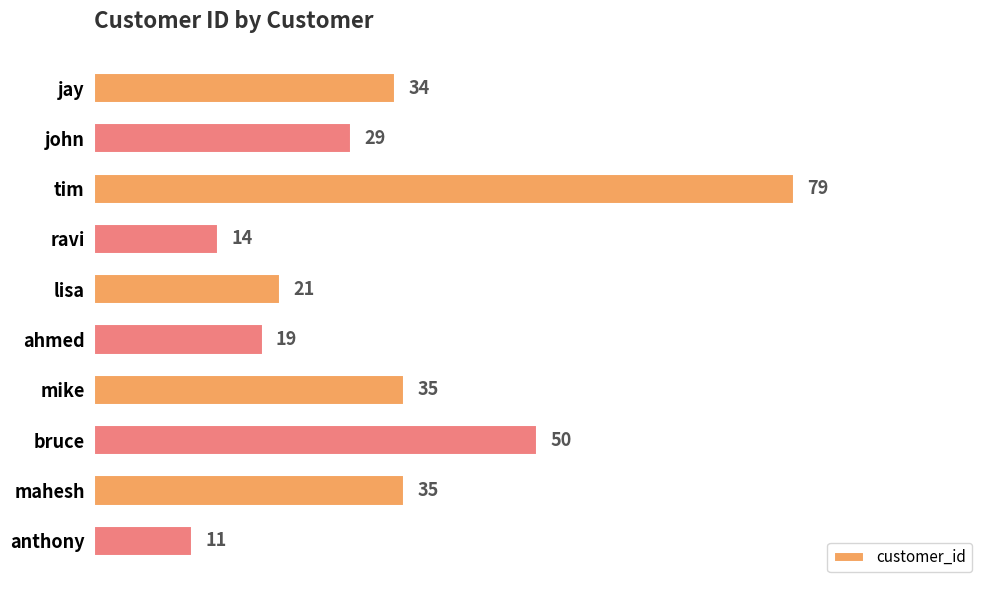

What is the label of the 5th bar from the bottom?

ahmed